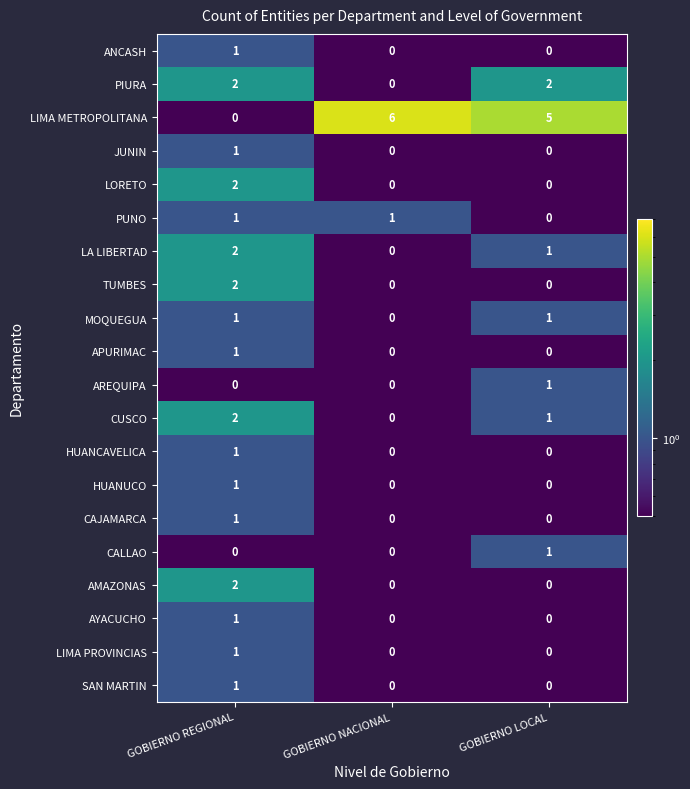

At which category is the sum across all series the highest?

GOBIERNO REGIONAL